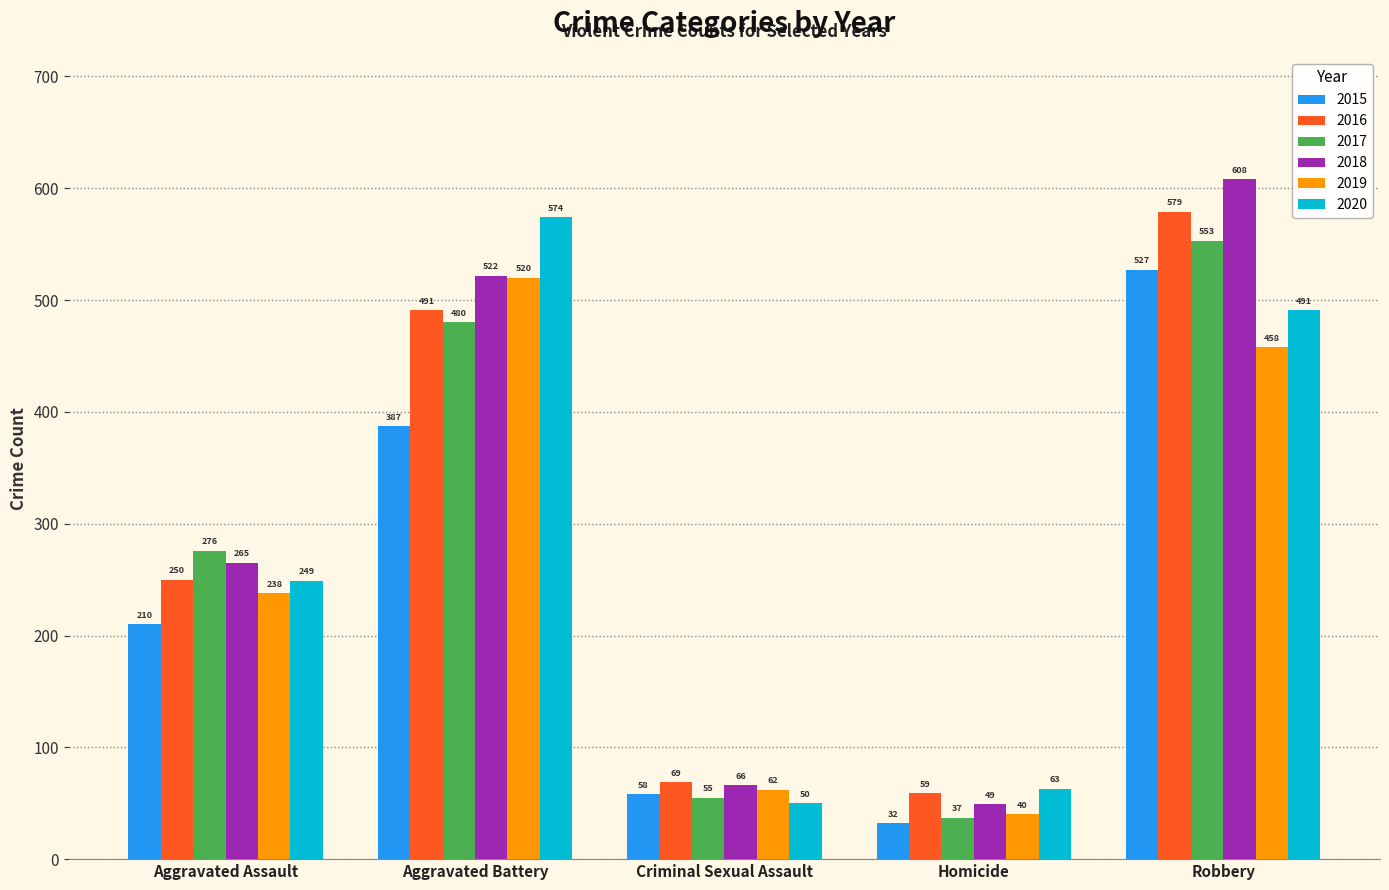

Is the value of 2019 at Criminal Sexual Assault greater than the value of 2015 at Aggravated Assault?

No